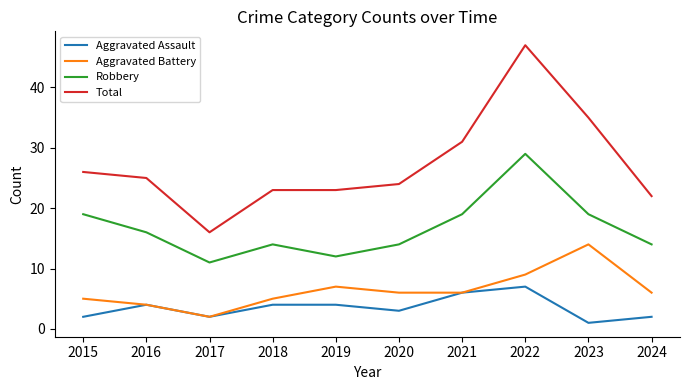

True or false: Total and Aggravated Battery intersect in this chart.

False